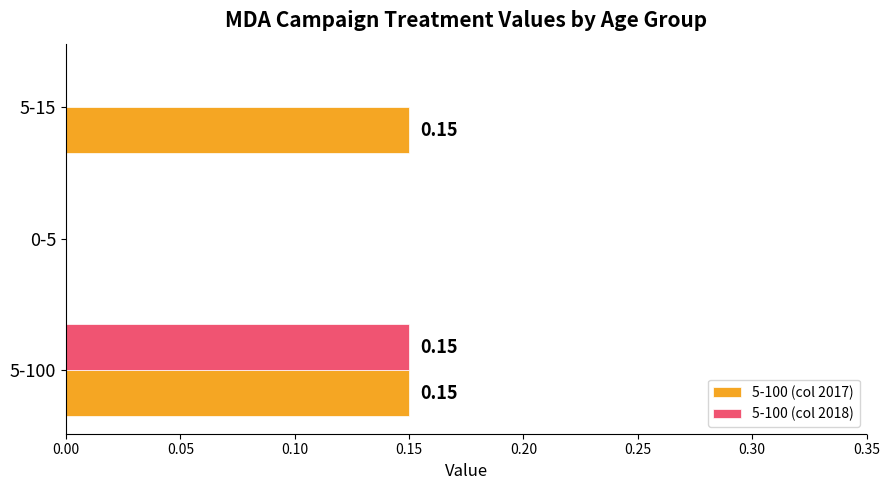

What is the total value across all series at 5-100?

0.3